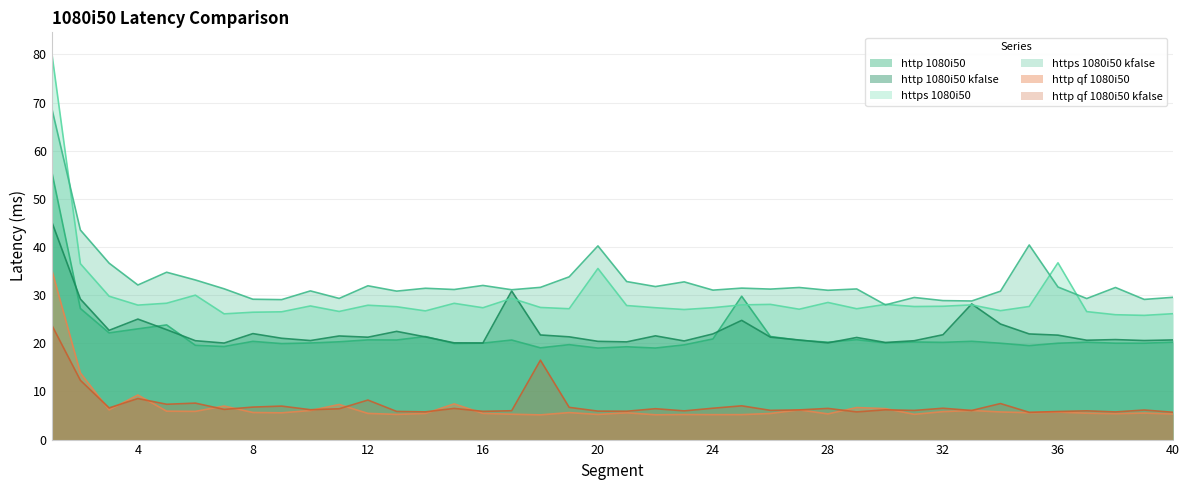

Which has a higher value, 32 or 9?

32